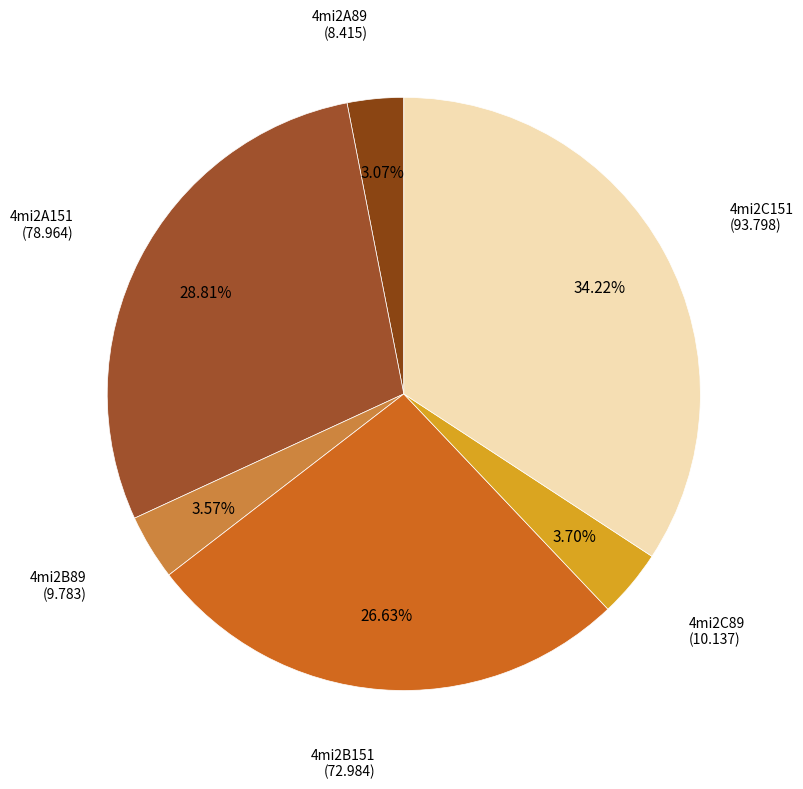

Count the number of slices in the pie.

6